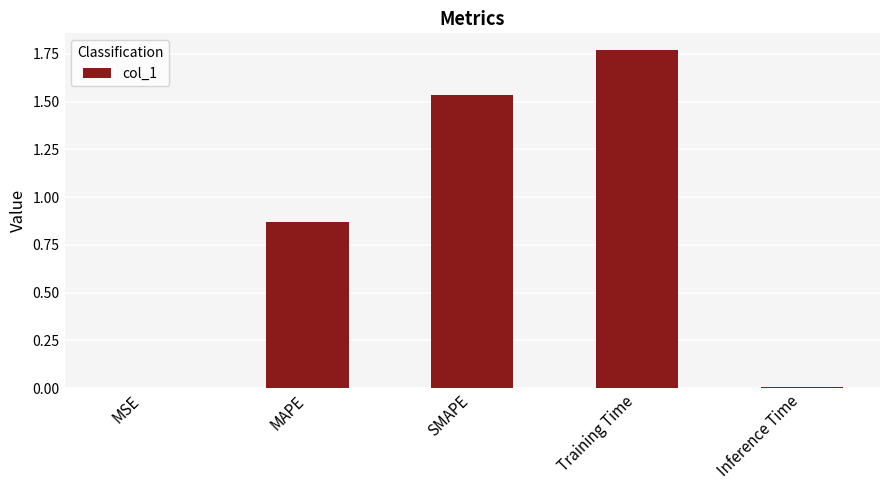

Are the bars horizontal?

No